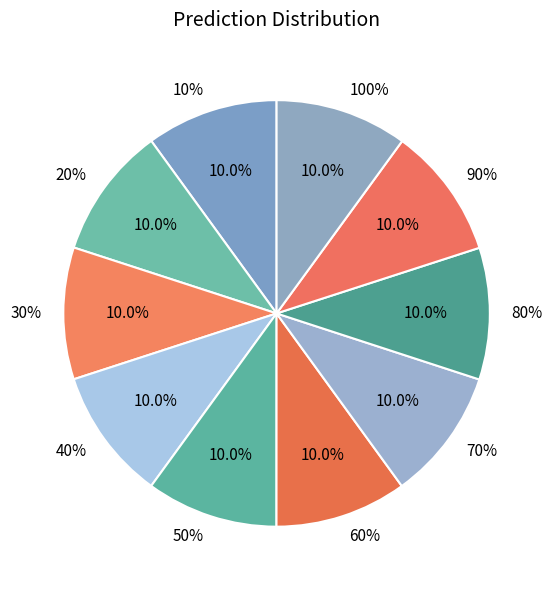

What is the largest slice in the pie chart?

100%